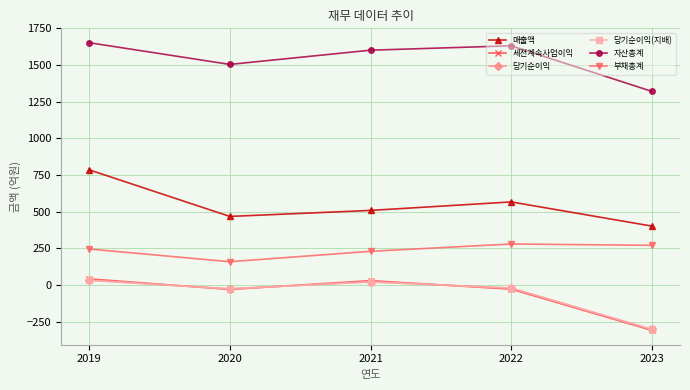

How many values in the 부채총계 series exceed 246?

2